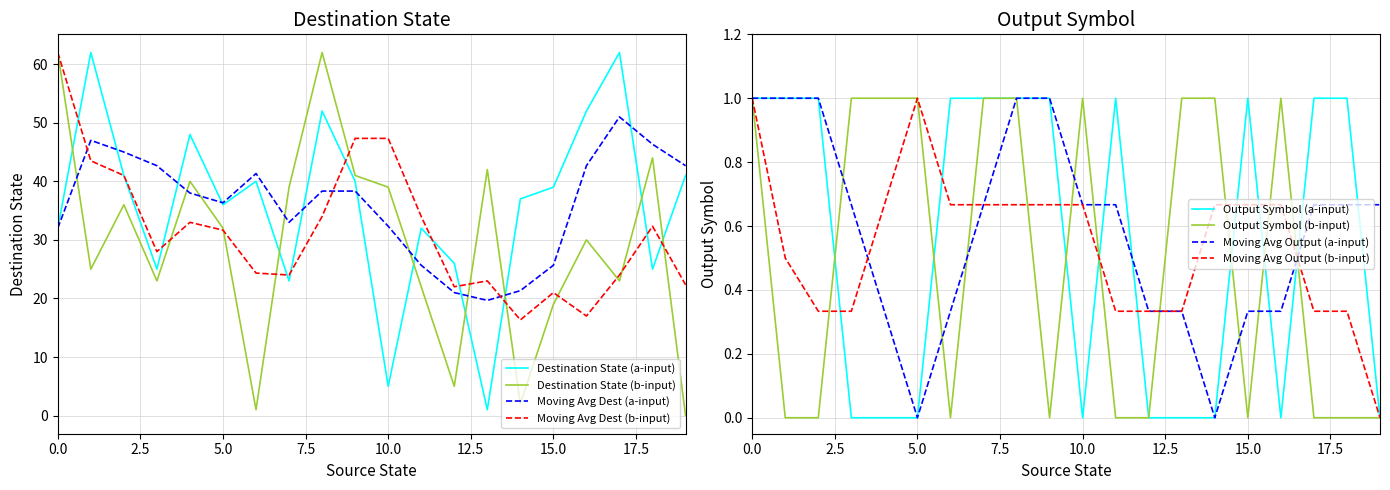

Reading left to right, what are all the values shown in this chart?

destination_state: 32	62	41	25	48	36	40	23	52	40	5	32	26	1	37	39	52	62	25	41
output_symbol: 1	1	1	0	0	0	1	1	1	1	0	1	0	0	0	1	0	1	1	0